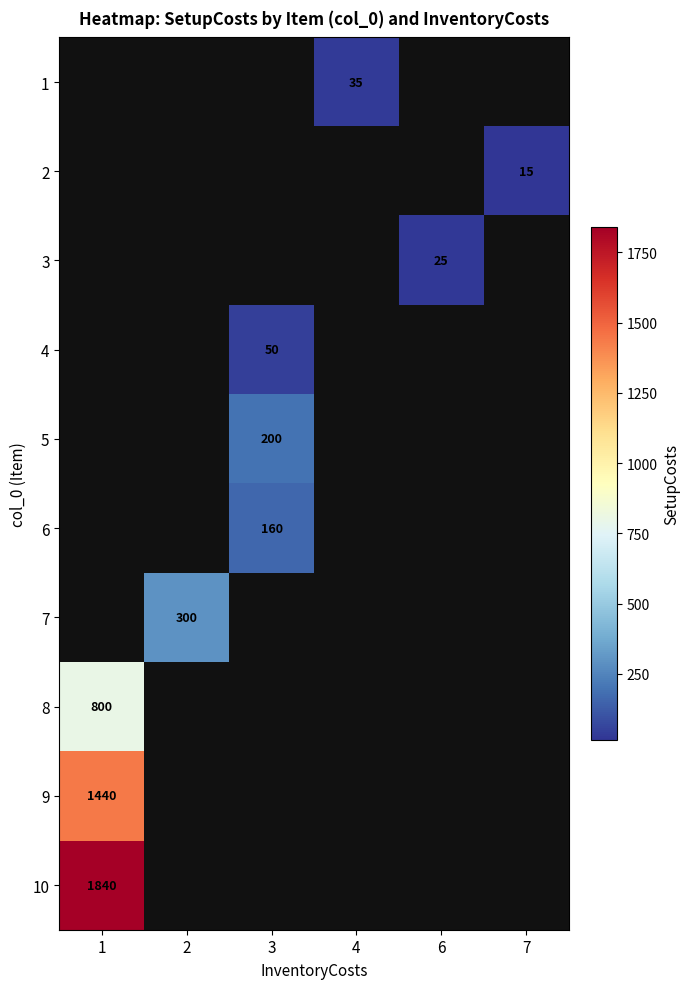

True or false: 1 has a value of 53 at 4.

False